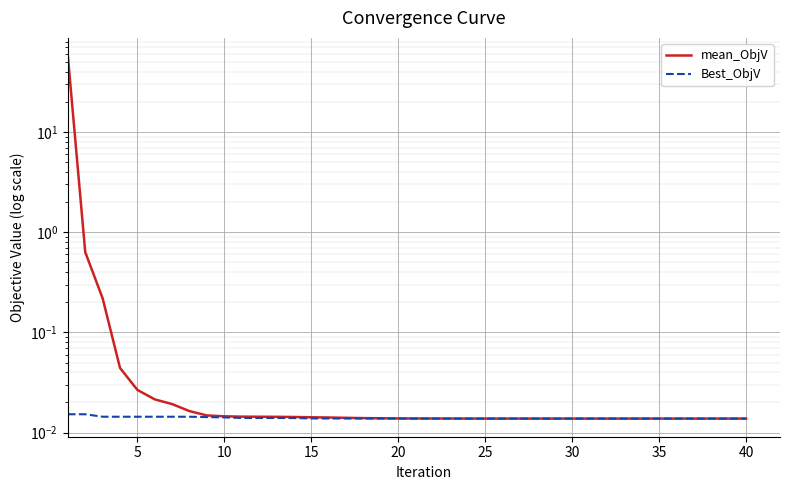

How many series are shown in this chart?

2